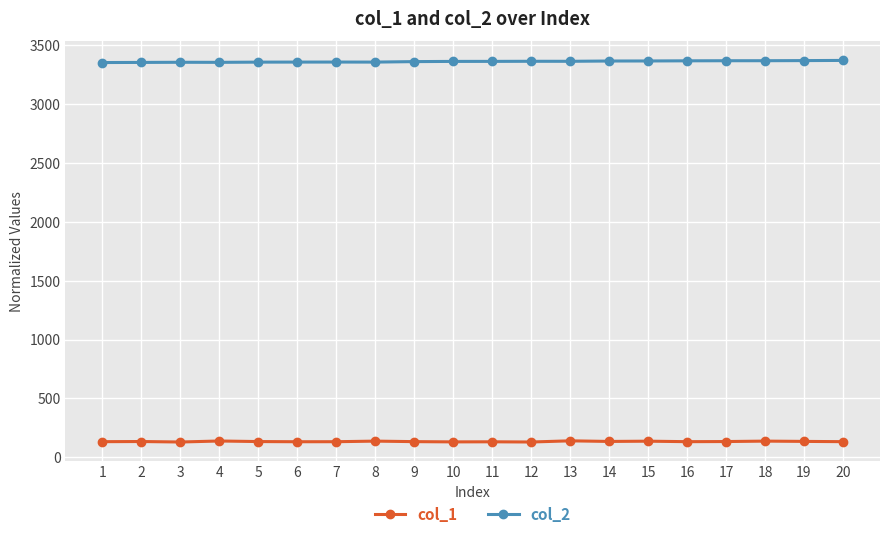

Which series has the largest total across all categories?

col_2